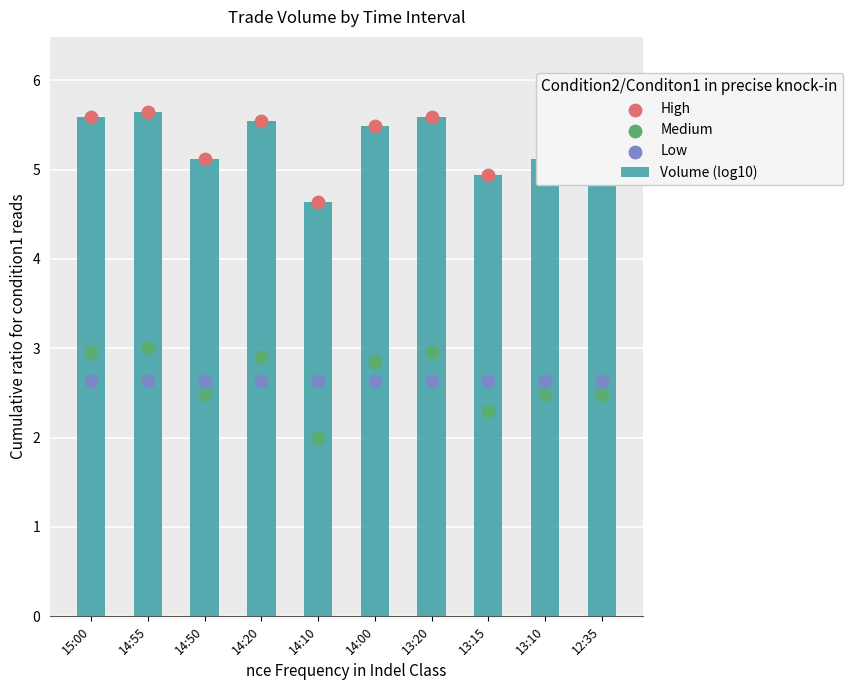

Which series has the largest total across all categories?

Volume (log10)